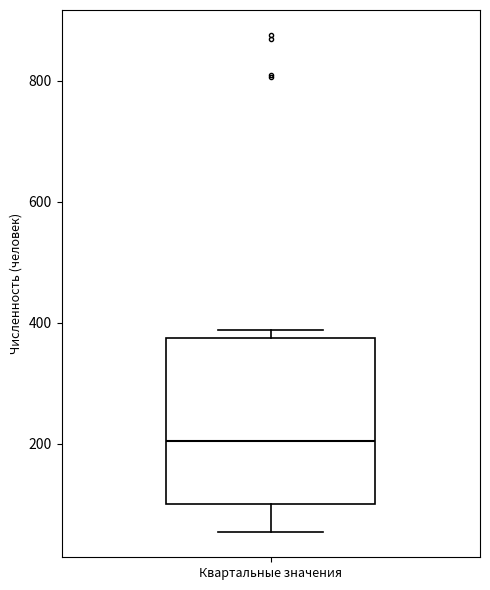

Transcribe this box plot: give where the median line is, the range the box spans, and where the two whiskers end, as read against the y-axis. The values are not printed on the chart, so give them approximately, as read against the axis.

median 200, box 100 to 380, whiskers 60 to 380 (just above the box's upper edge)